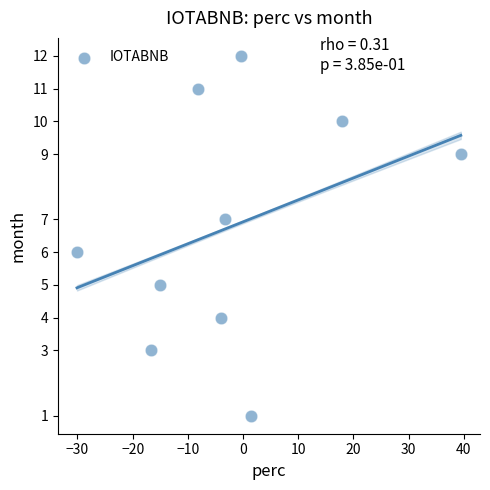

What is the range of Y values (max minus min)?

11